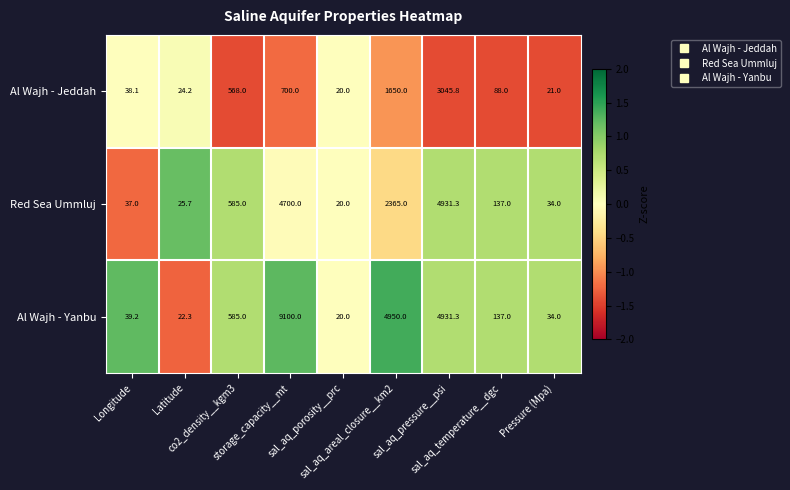

Which series has the largest range (max minus min)?

Al Wajh - Yanbu